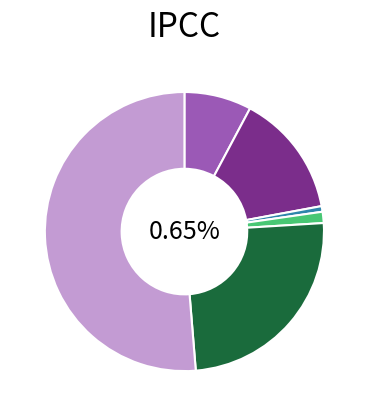

To the nearest percent, what portion does Robbery represent?

25%